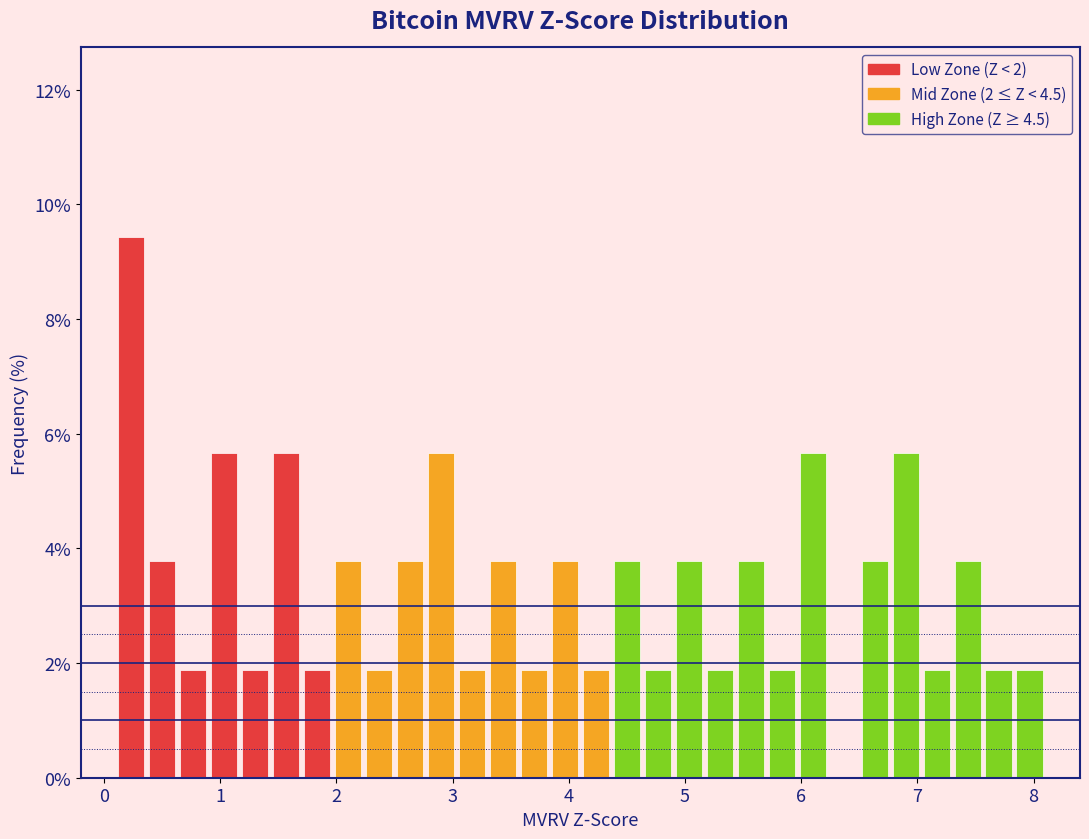

Around what value on the x-axis is the tallest bar? Give the approximate position of its centre, as read against the axis.

0.2